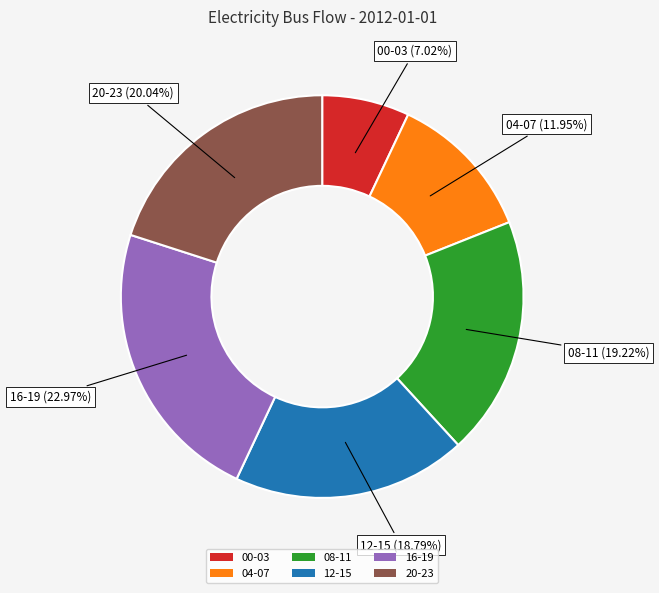

How many segments does this pie chart have?

6